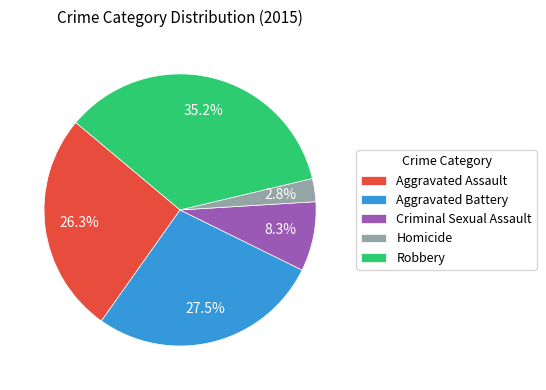

What is the largest slice in the pie chart?

Robbery